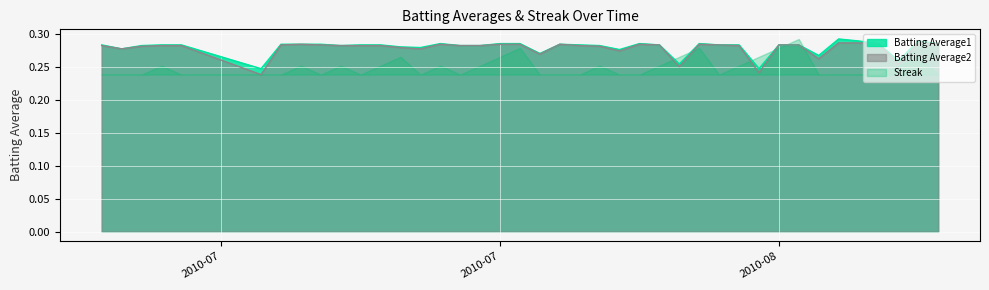

How many interior local peaks does the Batting Average1 series have?

6